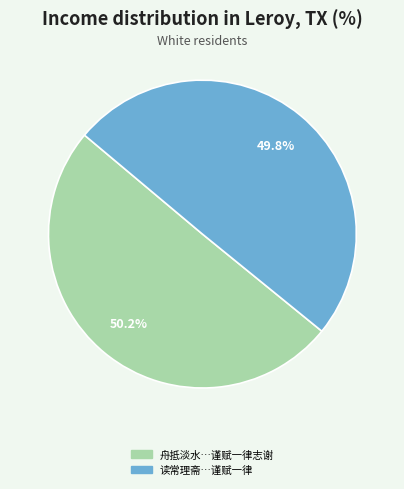

Does any single category account for the majority?

Yes